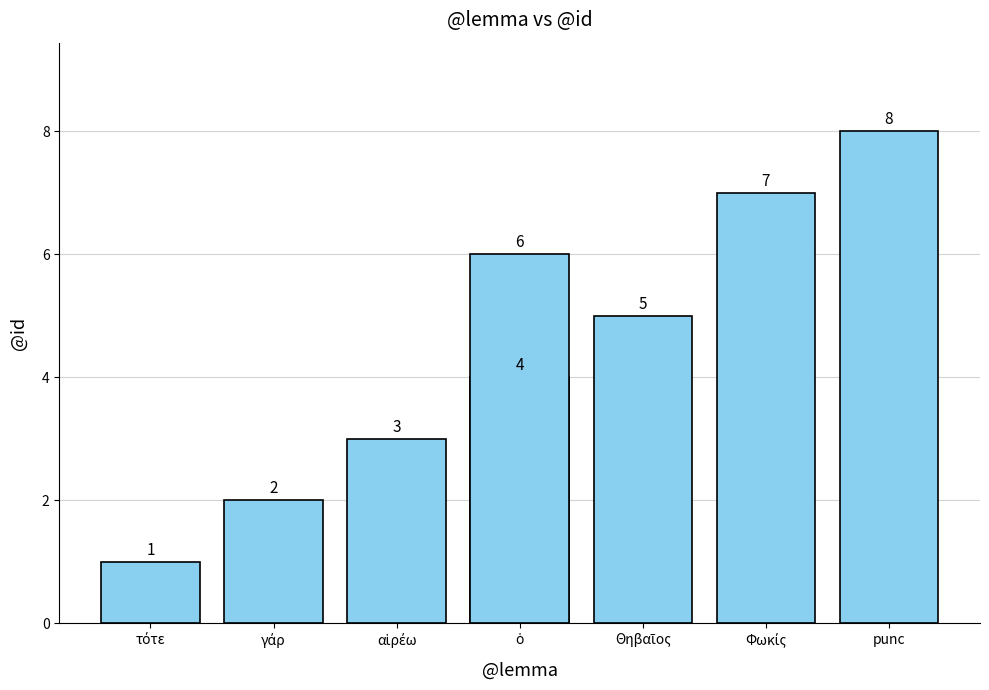

What position from the left is ὁ?

4